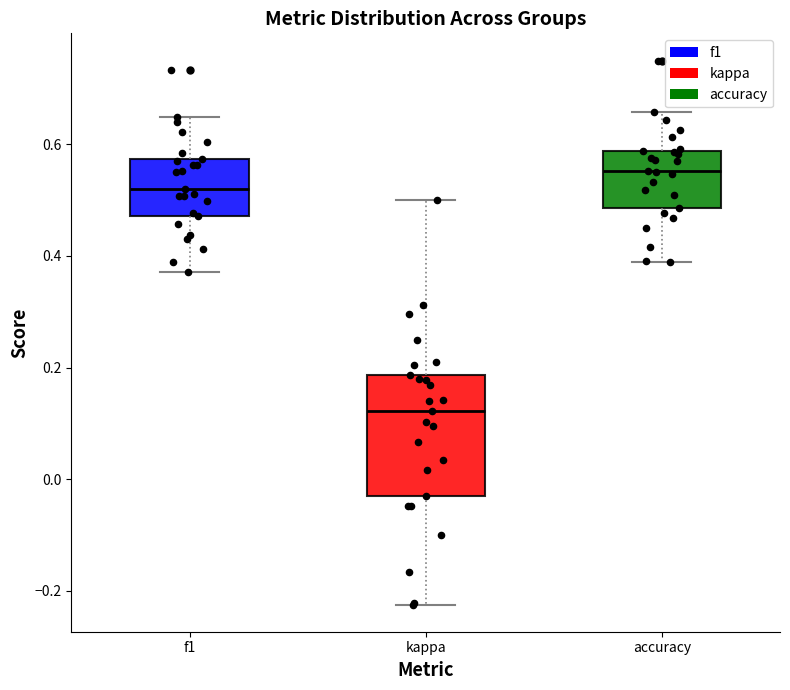

Where does the lower whisker of the box for kappa end on the y-axis? The values are not printed on the chart, so give them approximately, as read against the axis.

-0.22